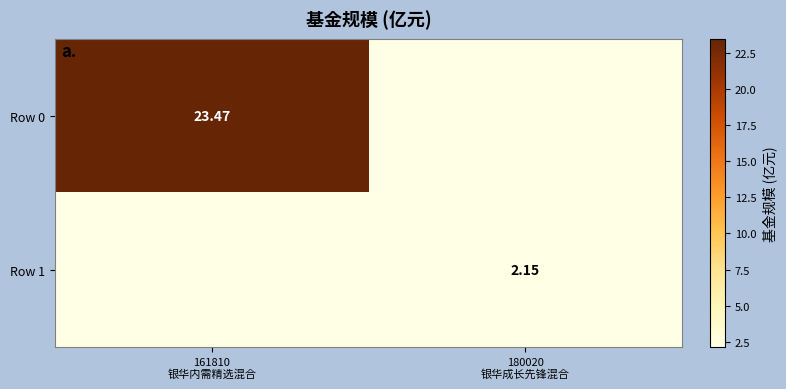

Which has a higher value, 180020
银华成长先锋混合 or 161810
银华内需精选混合?

161810
银华内需精选混合